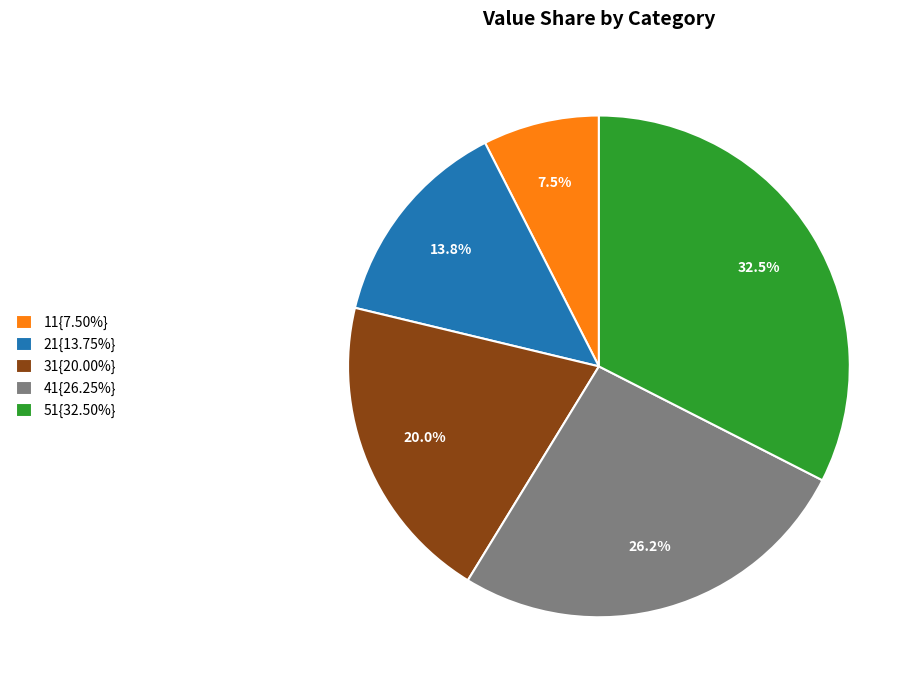

To the nearest percent, what is the average slice percentage?

20%